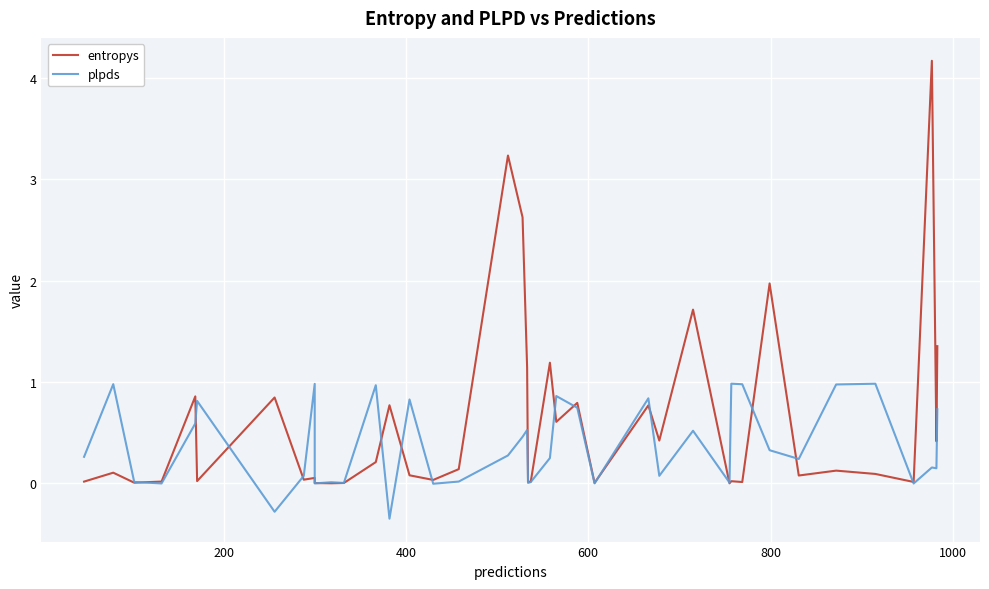

What is the sum of all plpds values?

15.0